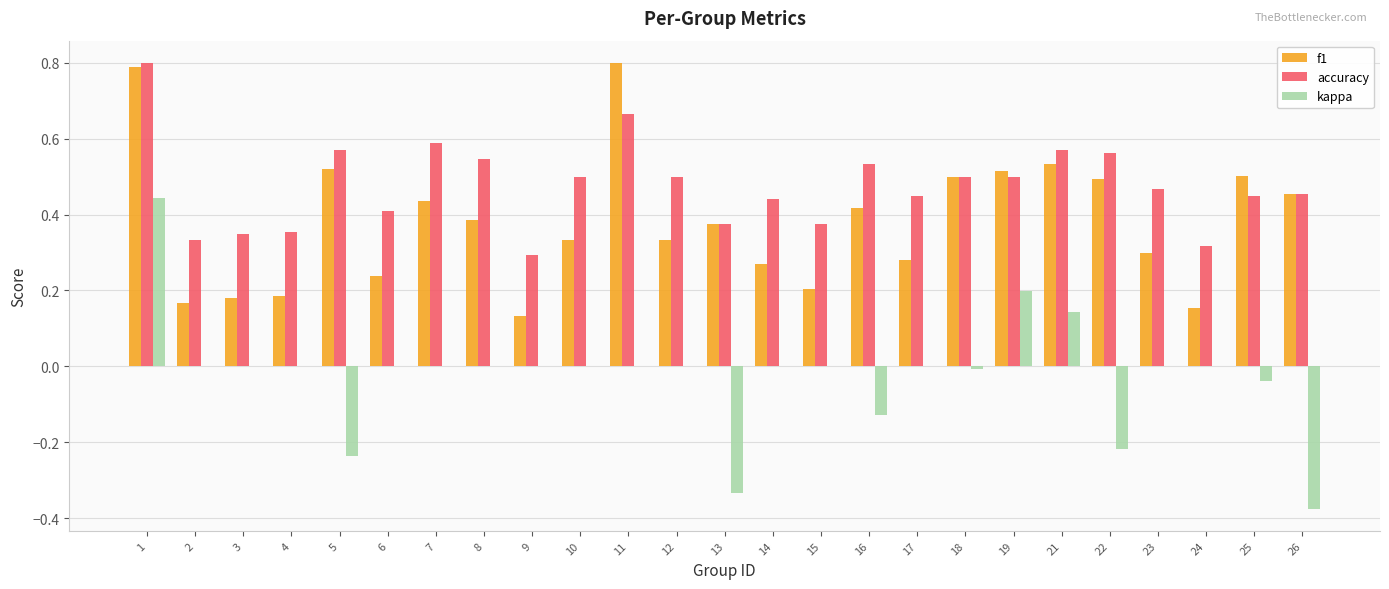

How many groups of bars are there?

25